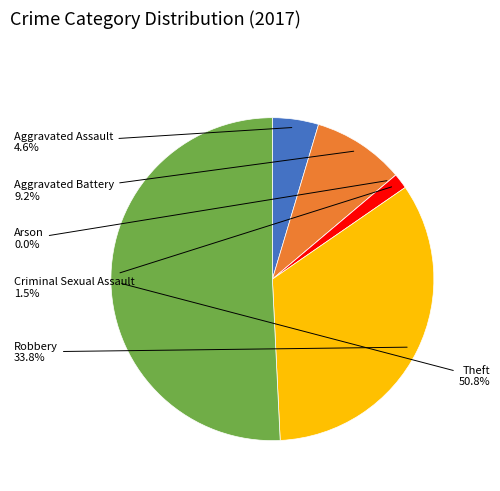

Is the sum of Arson and Aggravated Assault greater than half?

No